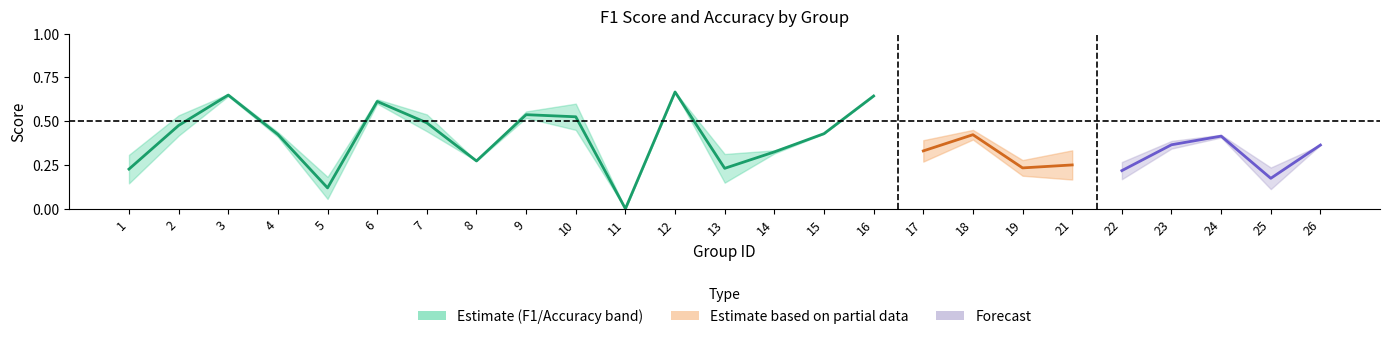

The value at 5 is 0.1. True or false?

True